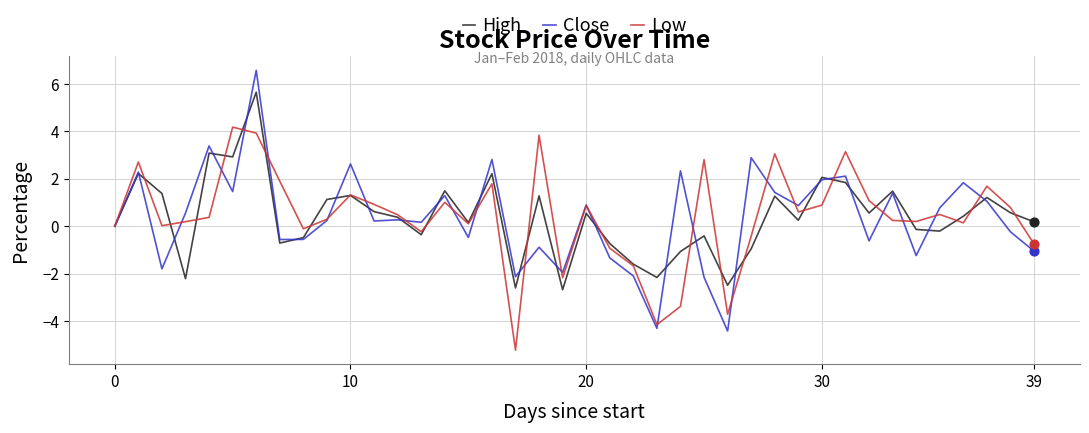

Rank the series by their maximum value, from highest to lowest.

Close, High, Low